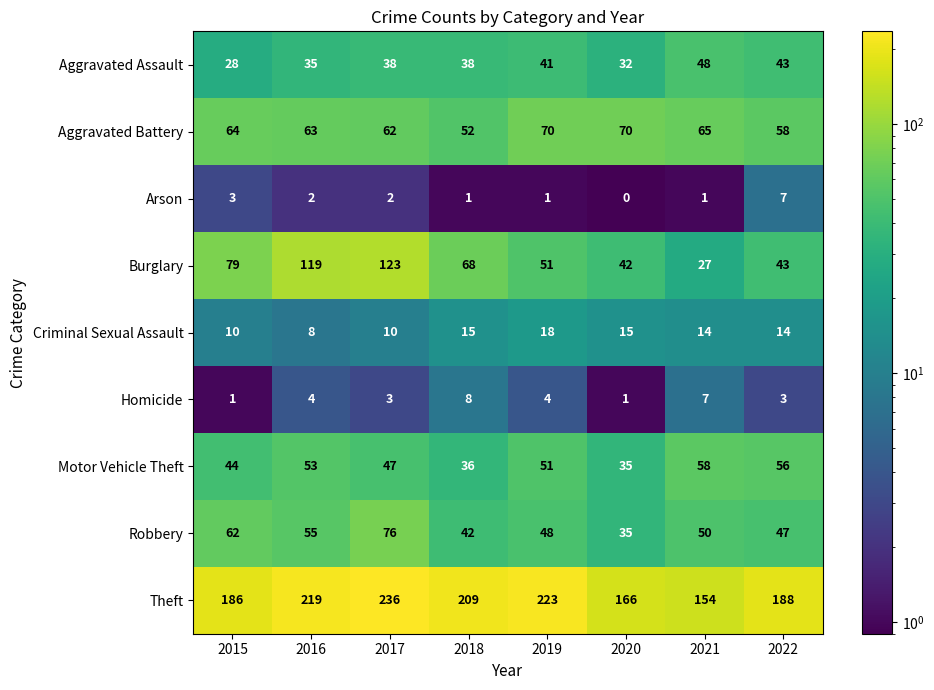

Which series has the largest range (max minus min)?

Burglary